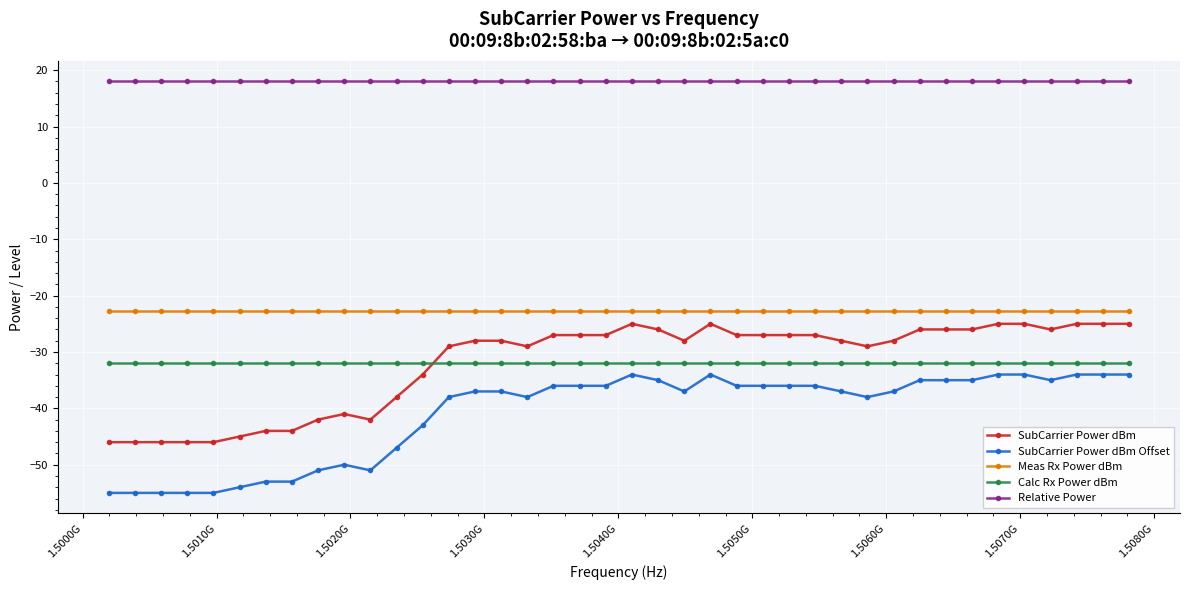

True or false: SubCarrier Power dBm and Calc Rx Power dBm intersect in this chart.

True